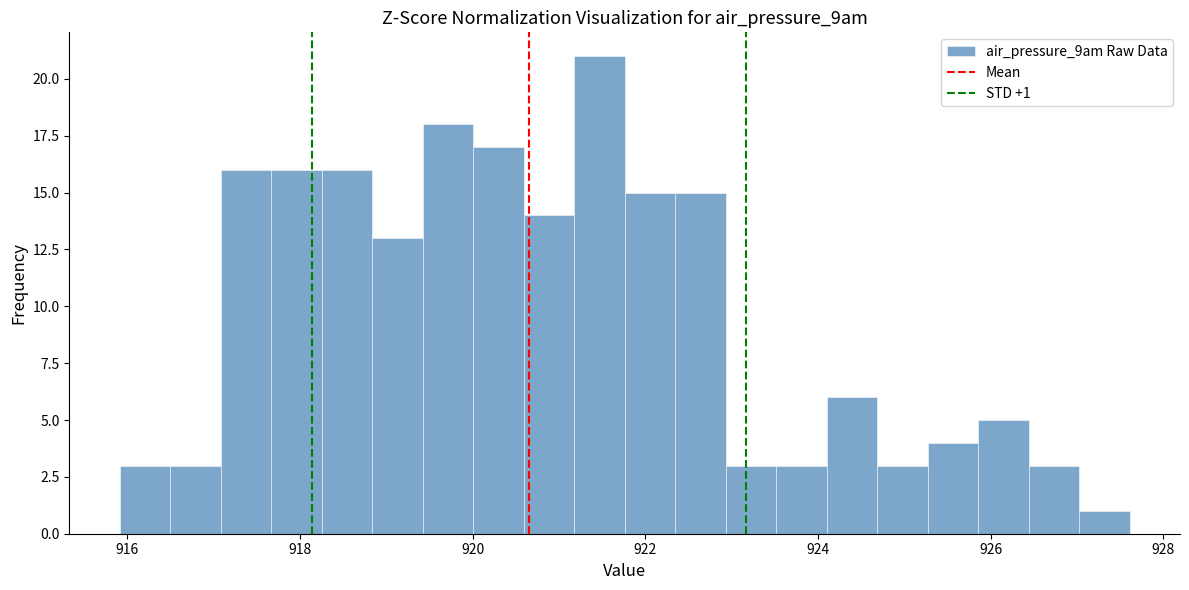

Around what value on the x-axis is the tallest bar? Give the approximate position of its centre, as read against the axis.

921.4